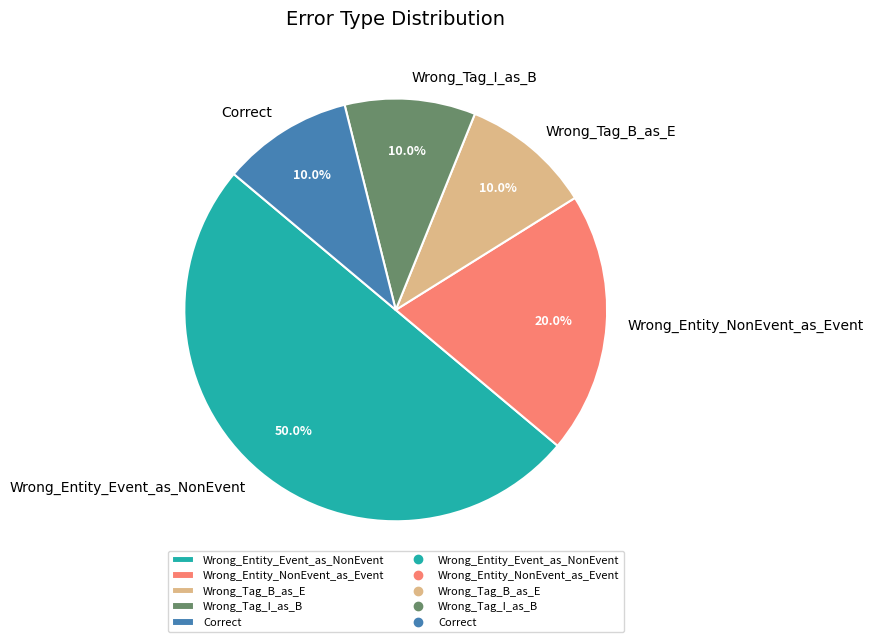

To the nearest percent, what portion does Correct represent?

10%